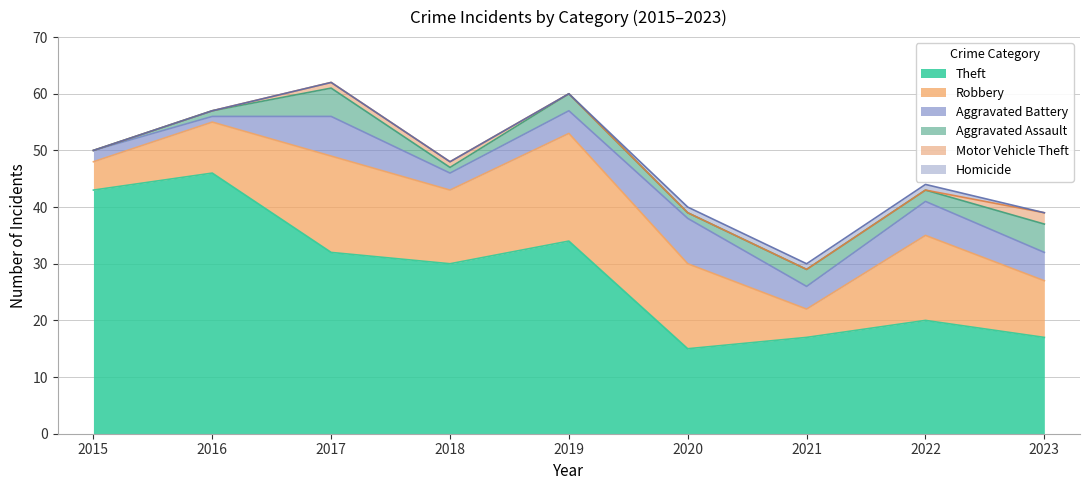

Where does the Robbery series first go above 13?

2017